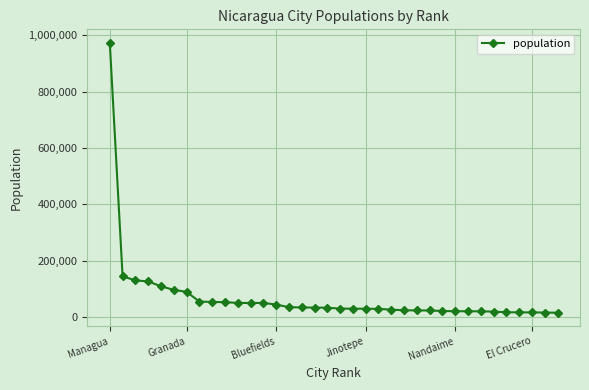

What is the value of the 10th point from the left?

52929